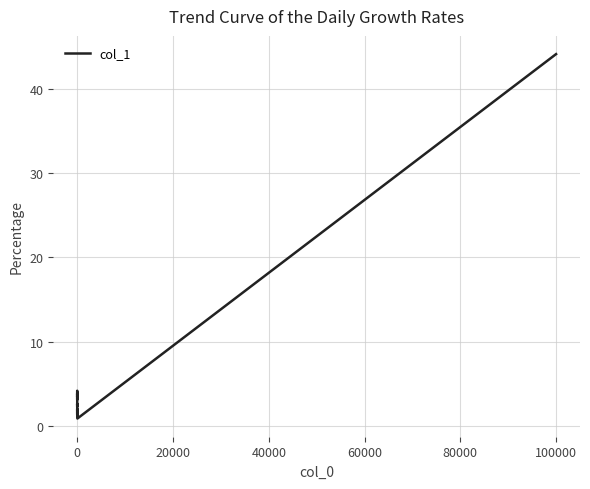

What is the difference between the maximum and minimum values?

43.2